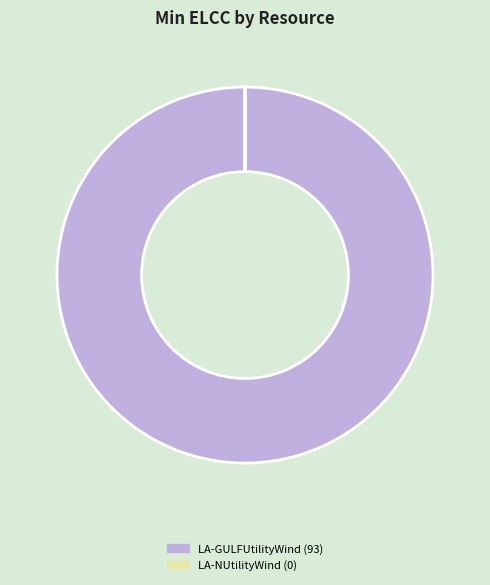

Which slice is the largest?

LA-GULFUtilityWind